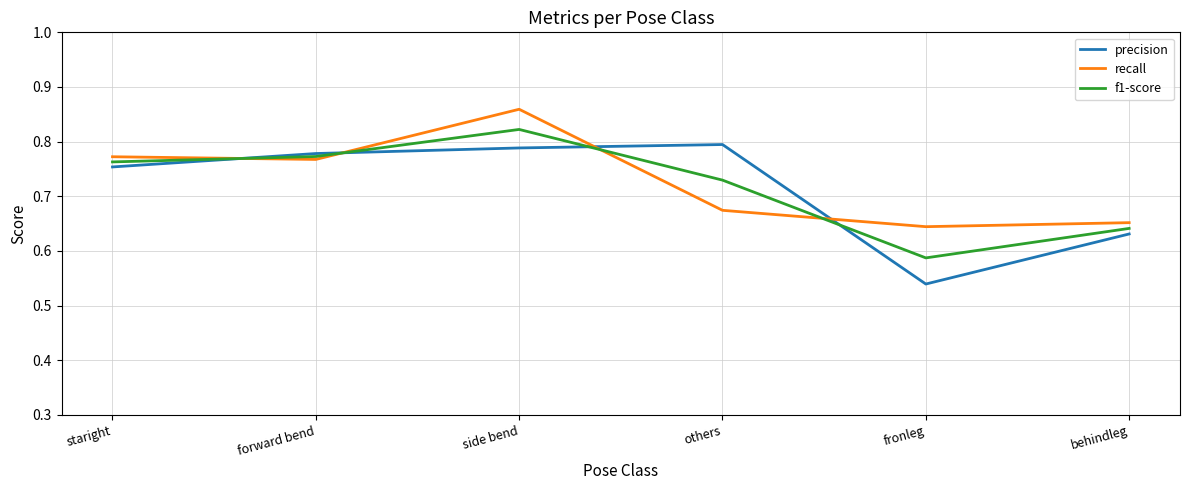

Which series has the largest total across all categories?

recall